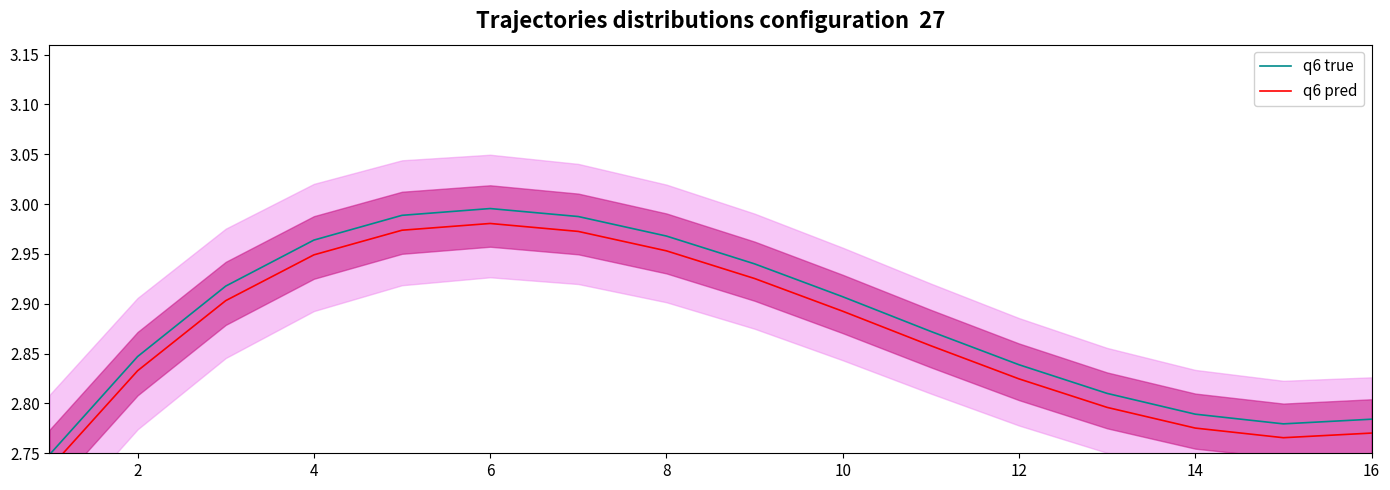

Reading left to right, extract all data points from this chart.

q6 true: 2.7	2.8	2.9	3.0	3.0	3.0	3.0	3.0	2.9	2.9	2.9	2.8	2.8	2.8	2.8	2.8
q6 pred: 2.7	2.8	2.9	2.9	3.0	3.0	3.0	3.0	2.9	2.9	2.9	2.8	2.8	2.8	2.8	2.8